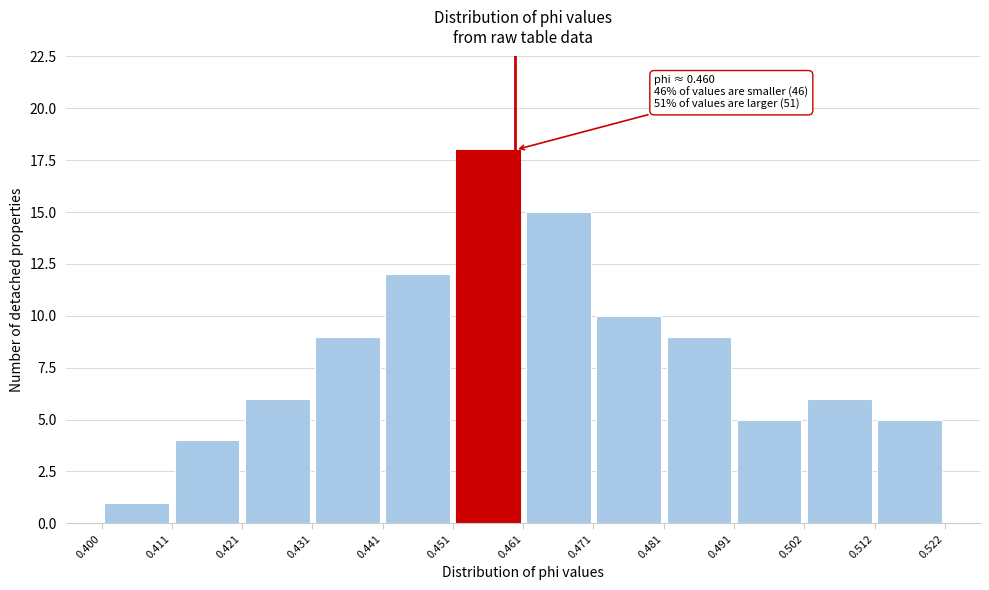

Which range on the x-axis has the tallest bar?

0.451 to 0.461